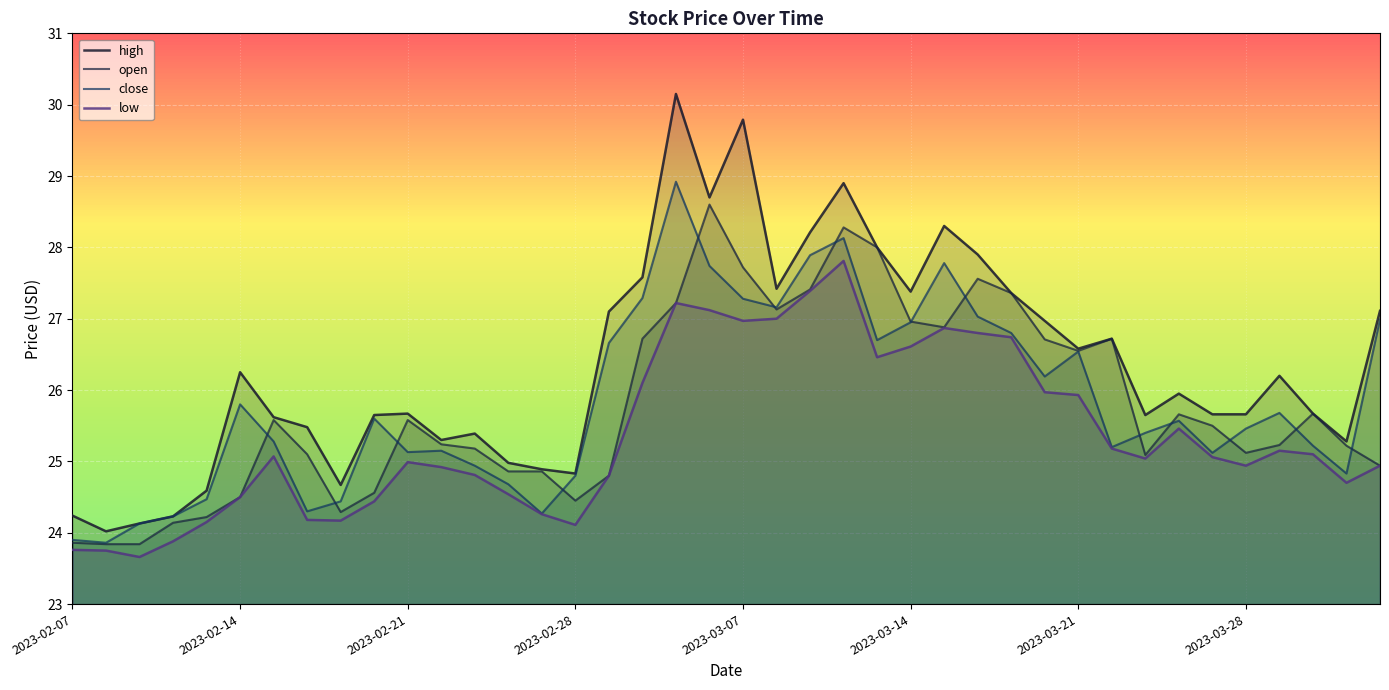

Rank the categories by low value from highest to lowest.

23, 22, 18, 19, 21, 20, 26, 27, 28, 25, 24, 17, 29, 30, 33, 31, 36, 37, 2023-03-21, 34, 32, 10, 35, 39, 11, 12, 16, 38, 13, 2023-03-14, 9, 14, 2023-03-28, 8, 2023-03-07, 15, 2023-02-28, 2023-02-07, 2023-02-14, 2023-02-21